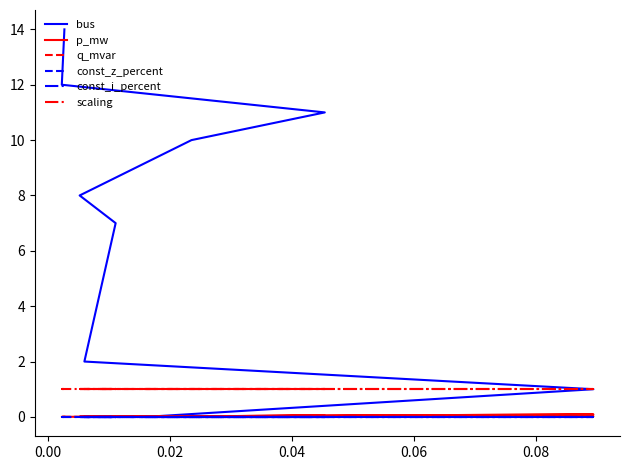

True or false: p_mw and q_mvar cross at least once.

False